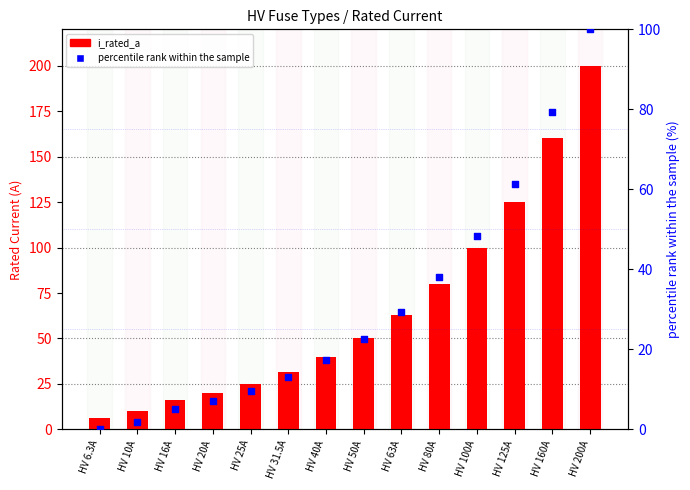

At how many categories does at least one series exceed 180?

1